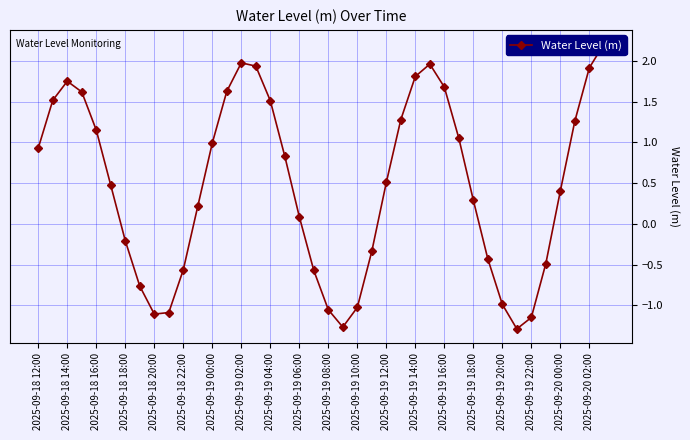

How many points are lower than both their immediate neighbors (excluding endpoints)?

3